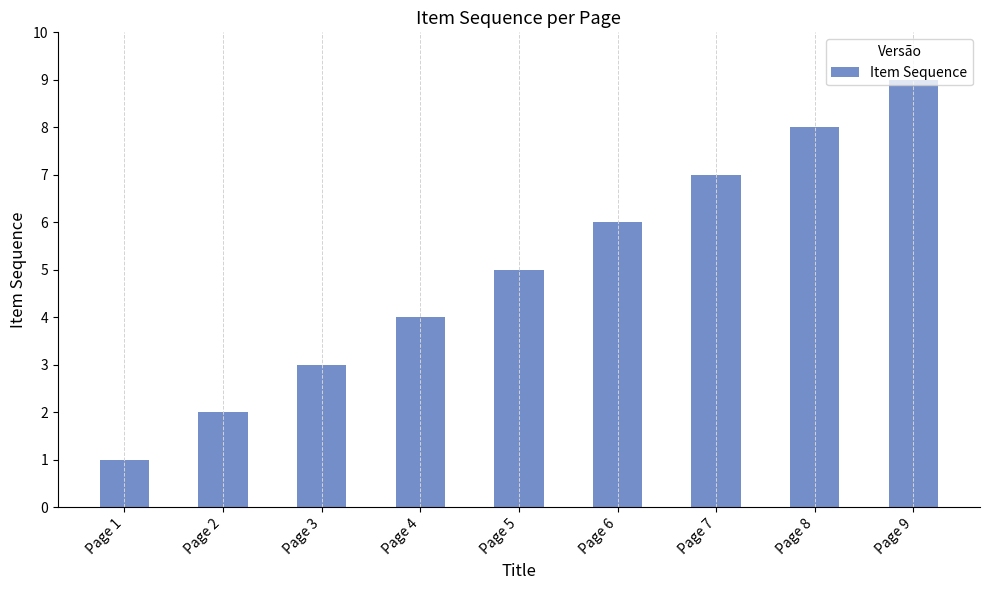

What is the difference between the values at Page 7 and Page 4?

3